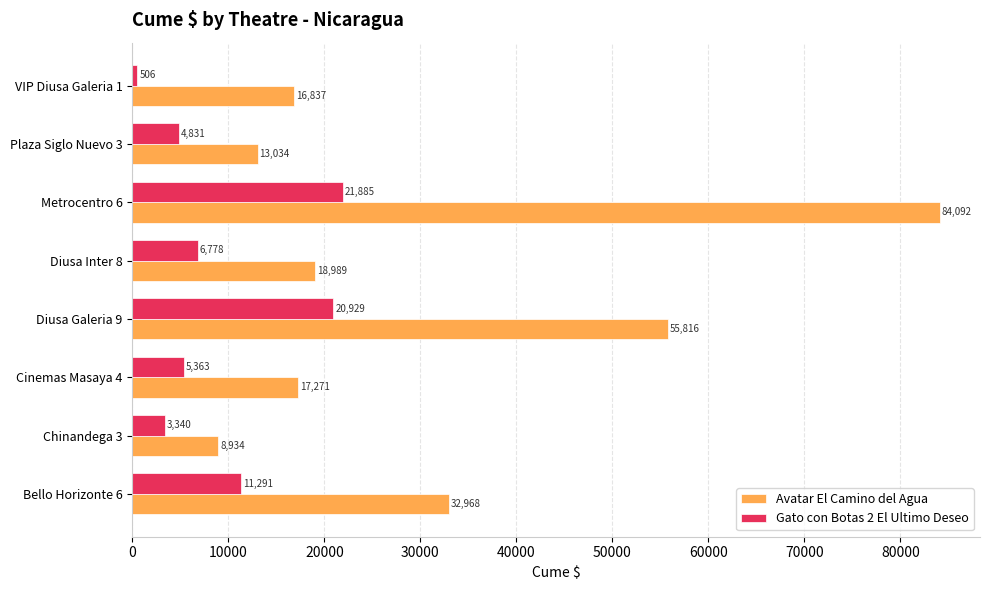

What is the sum of all Gato con Botas 2 El Ultimo Deseo values?

74924.7